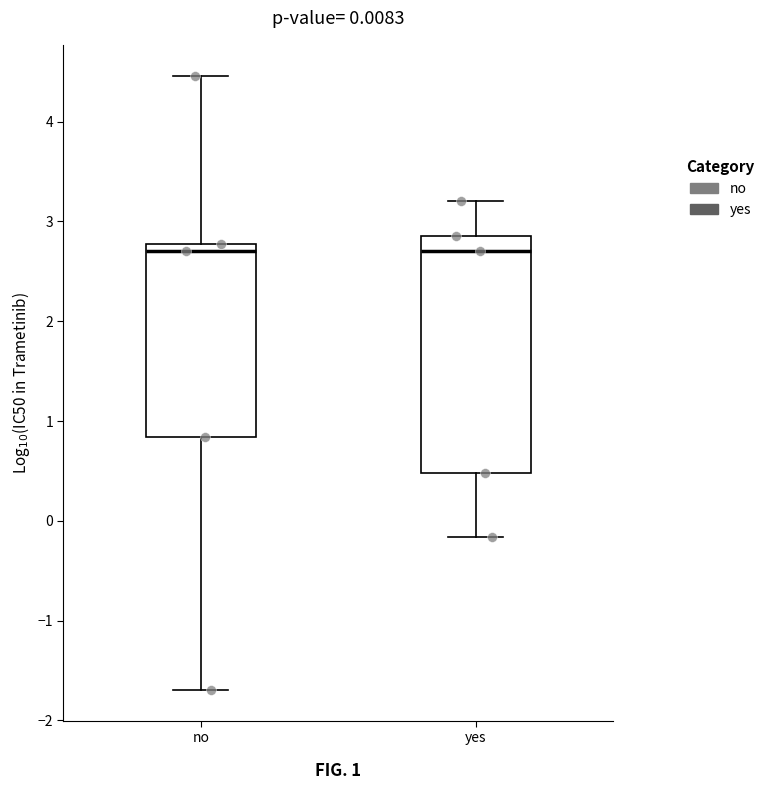

Which box is the tallest, from its lower edge to its upper edge?

yes